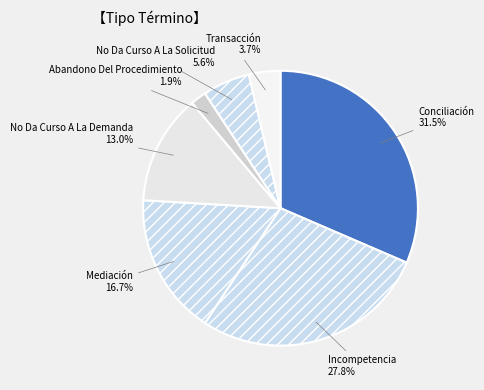

Combined, do Mediación and Transacción account for over 50%?

No